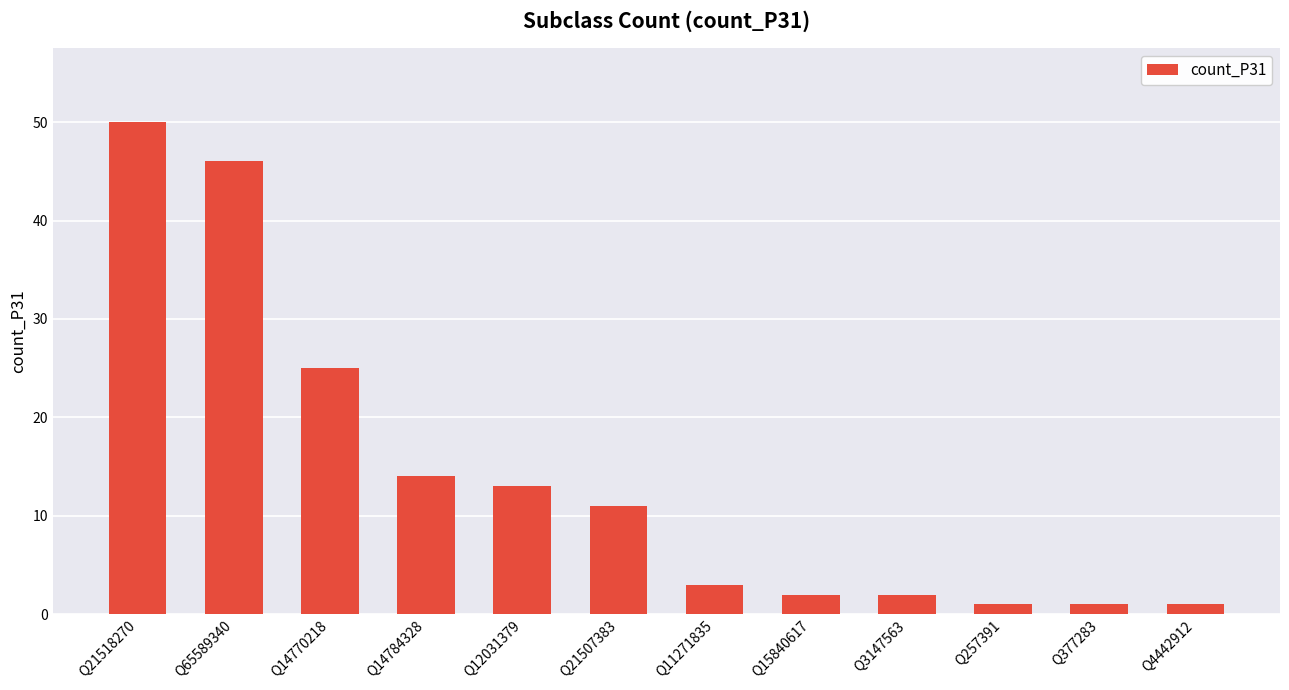

Reading right to left, extract all data points from this chart.

1	1	1	2	2	3	11	13	14	25	46	50